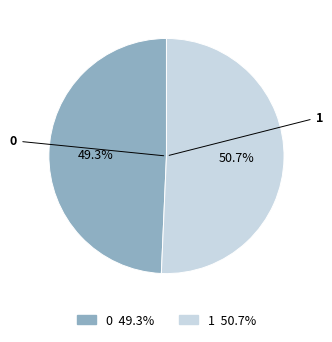

How many slices are in this pie chart?

2